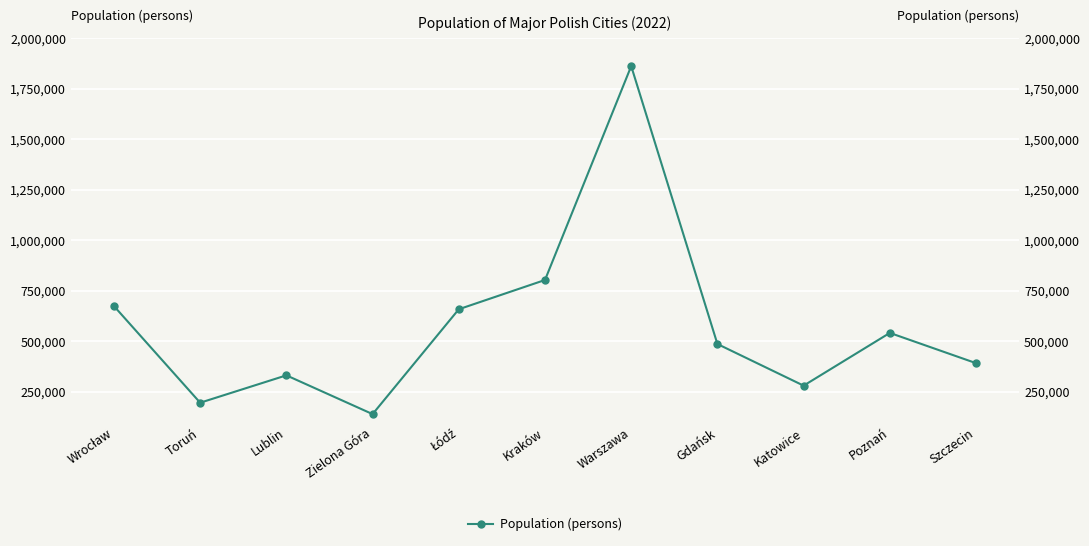

What is the label of the 8th point from the right?

Zielona Góra